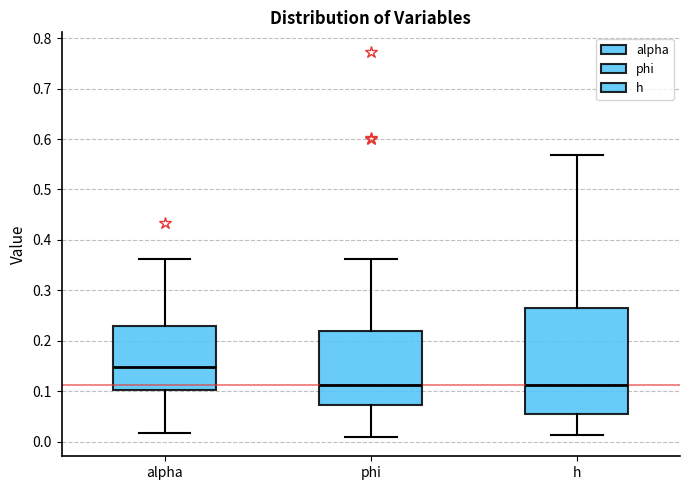

Reading left to right, transcribe this box plot: for each box, give where its median line is, the range the box spans, and where its two whiskers end, as read against the y-axis. The values are not printed on the chart, so give them approximately, as read against the axis.

alpha: median 0.15, box 0.10 to 0.23, whiskers 0.02 to 0.36
phi: median 0.11, box 0.07 to 0.22, whiskers 0.01 to 0.36
h: median 0.11, box 0.06 to 0.26, whiskers 0.01 to 0.57